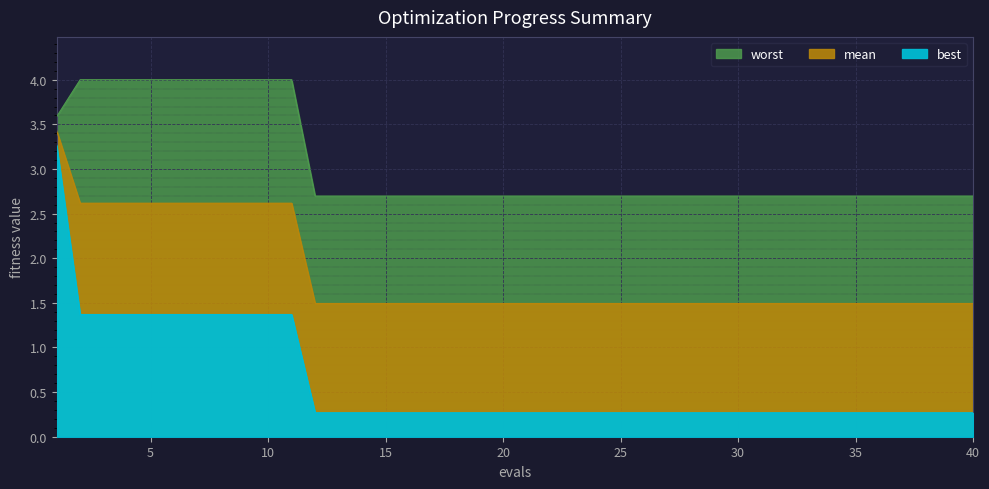

What is the value of the mean point at the 25th from the left?

1.5